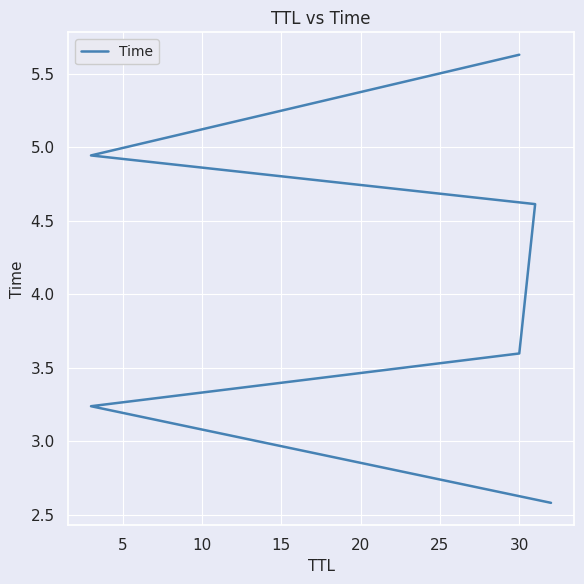

What is the minimum value shown in the chart?

2.6